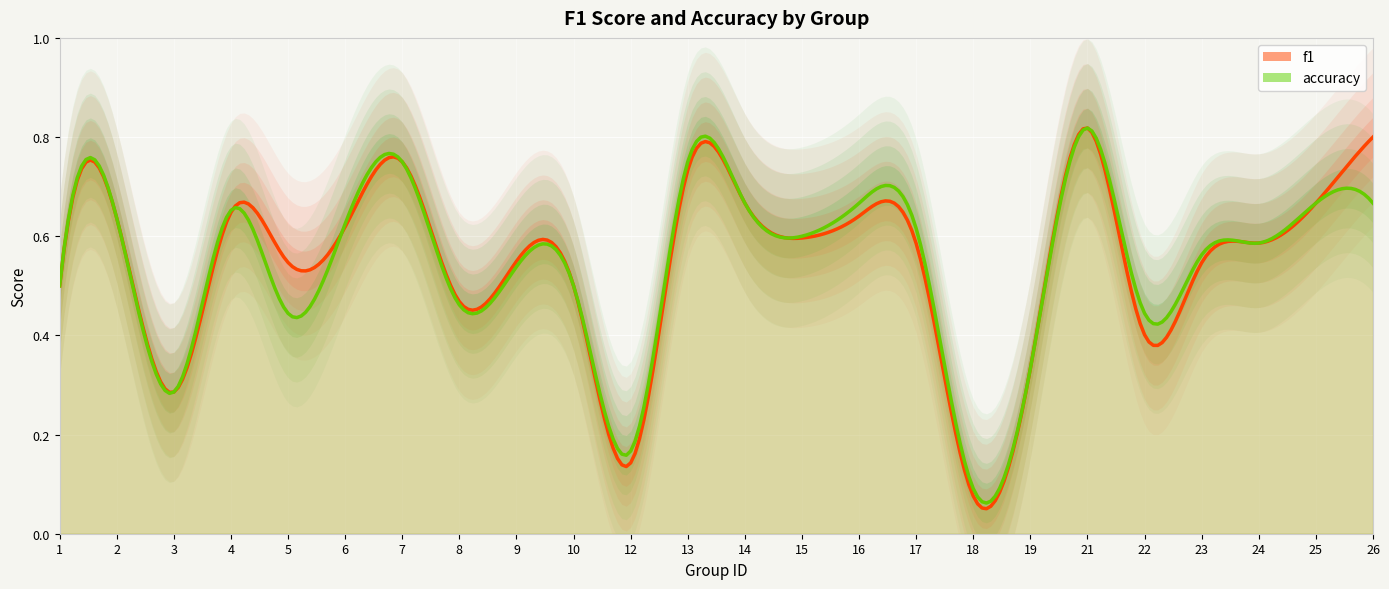

True or false: f1 has more than 1 points higher than both neighbors.

True